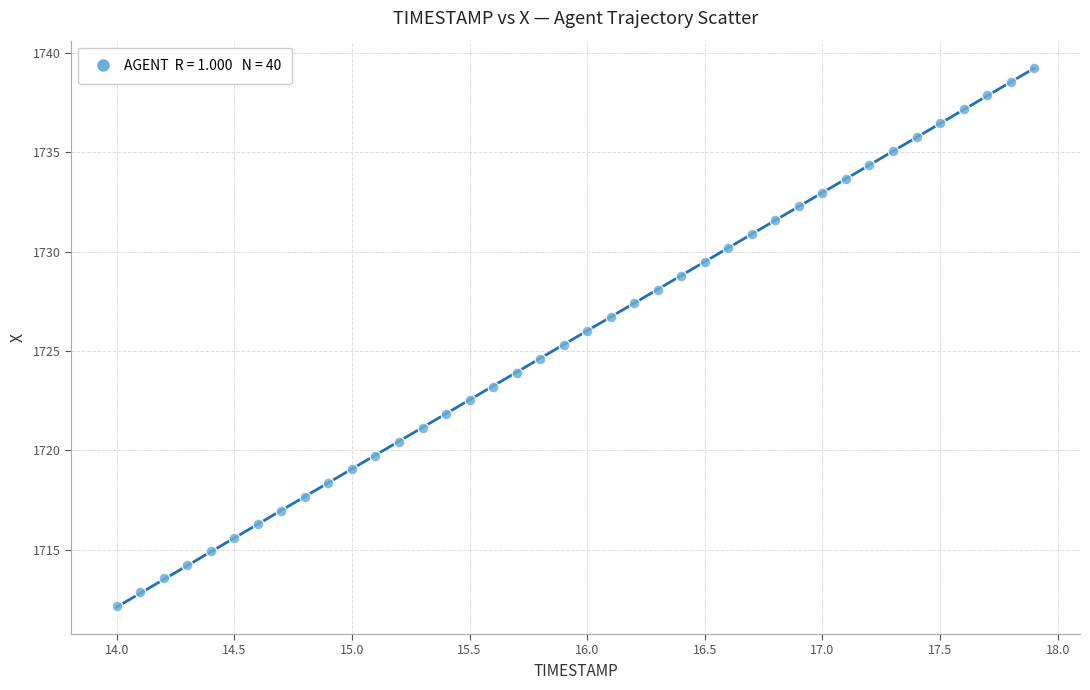

What is the range of Y values (max minus min)?

27.1